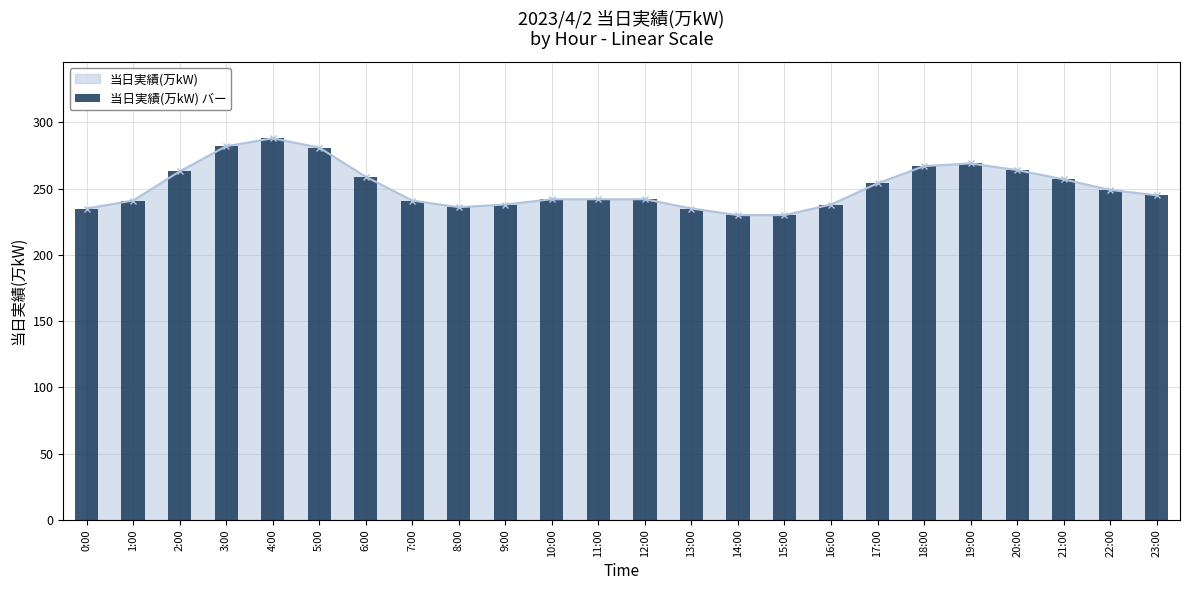

Count the number of values greater than 245.

11